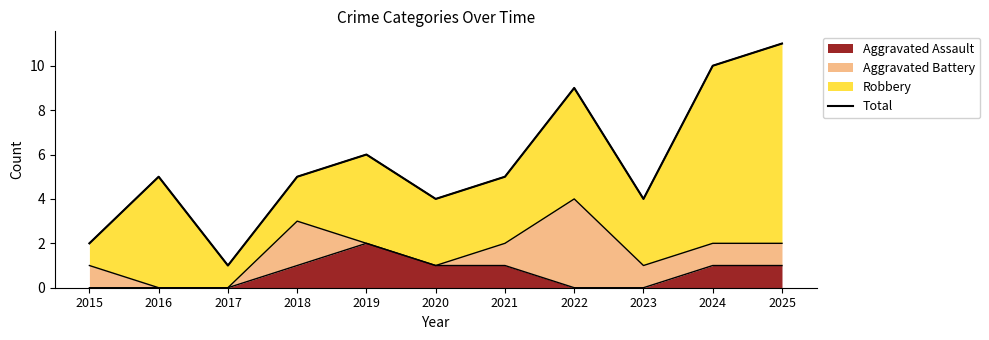

Reading right to left, list all the values displayed in this chart.

11	10	4	9	5	4	6	5	1	5	2